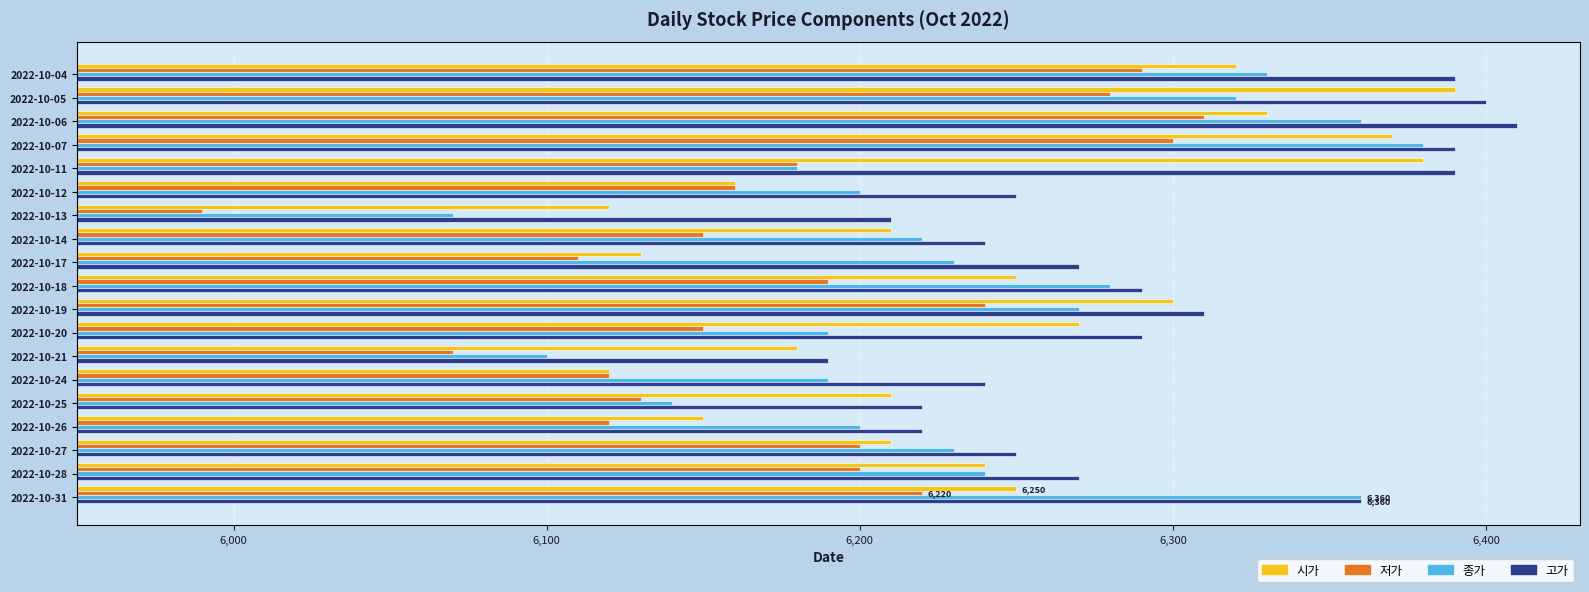

Where is 종가 nearest to the value 275?

2022-10-14